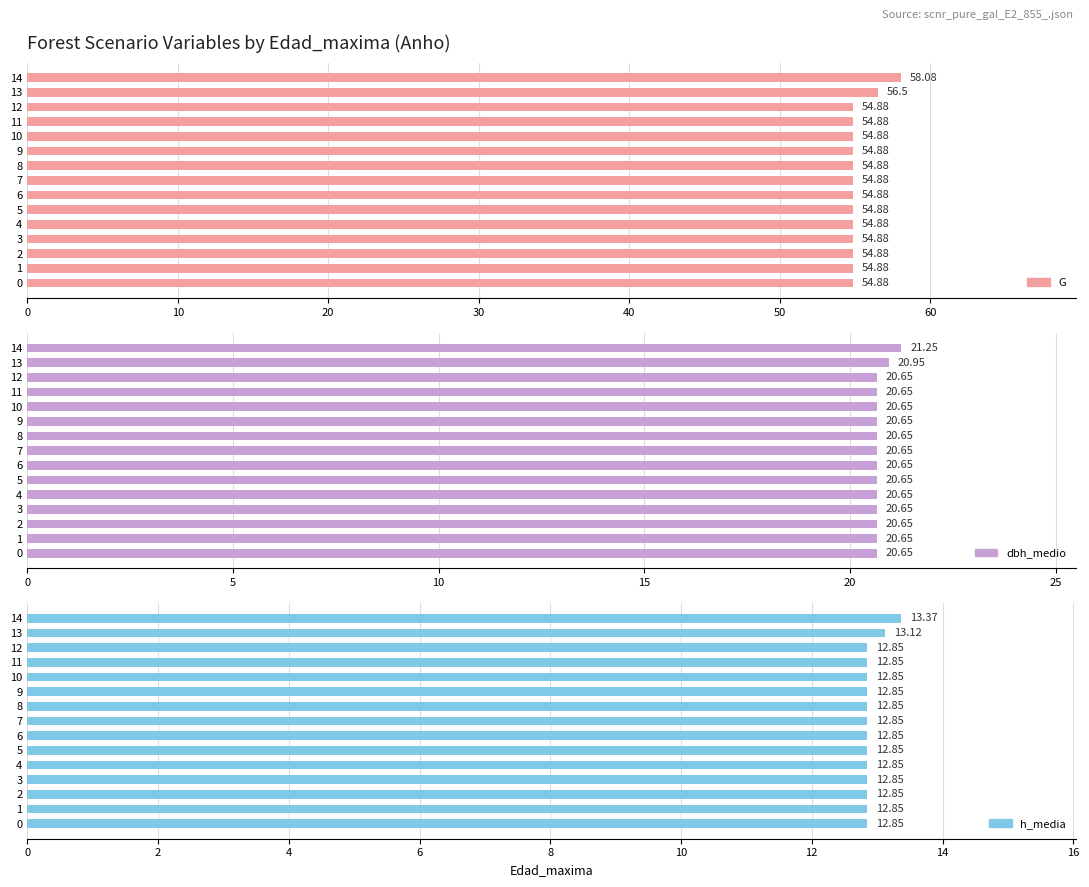

The h_media series shows 13.4 at 14. True or false?

True